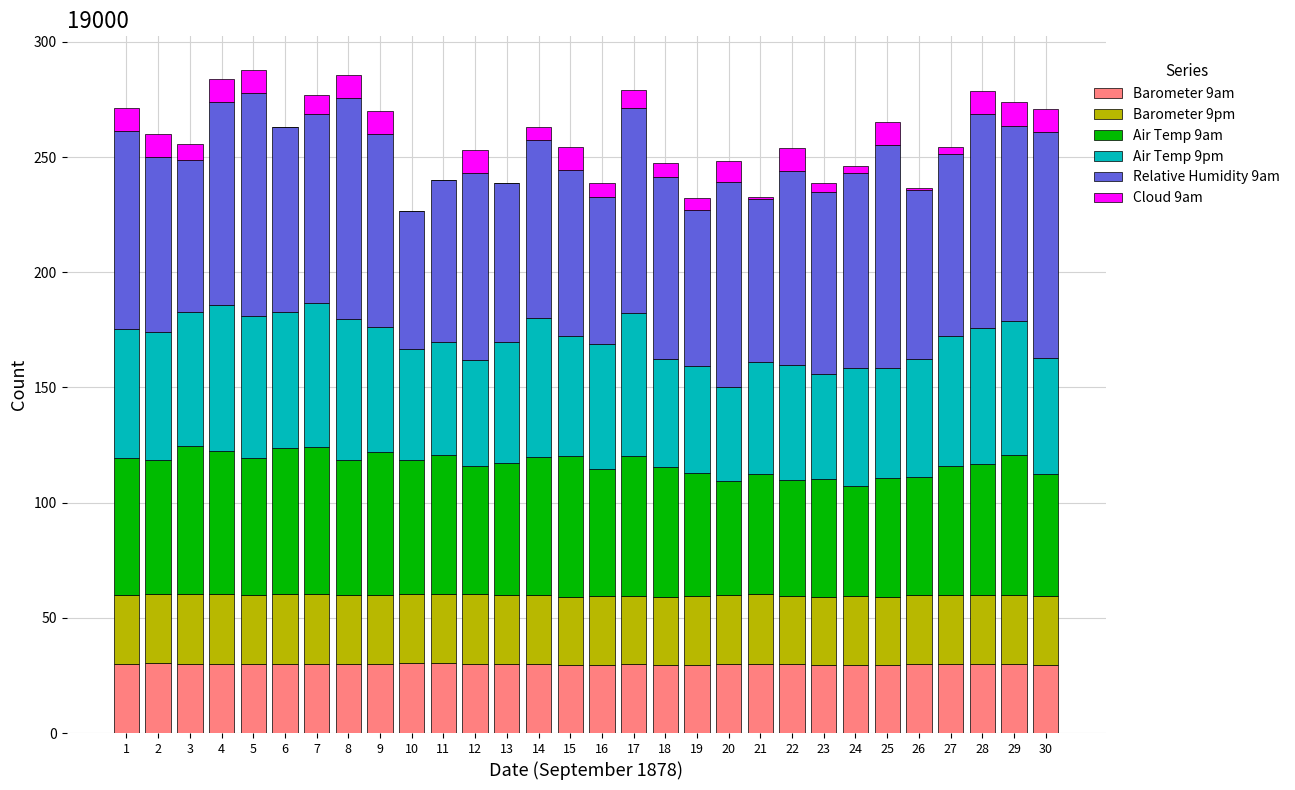

The Barometer 9am series shows 29.9 at 20. True or false?

True